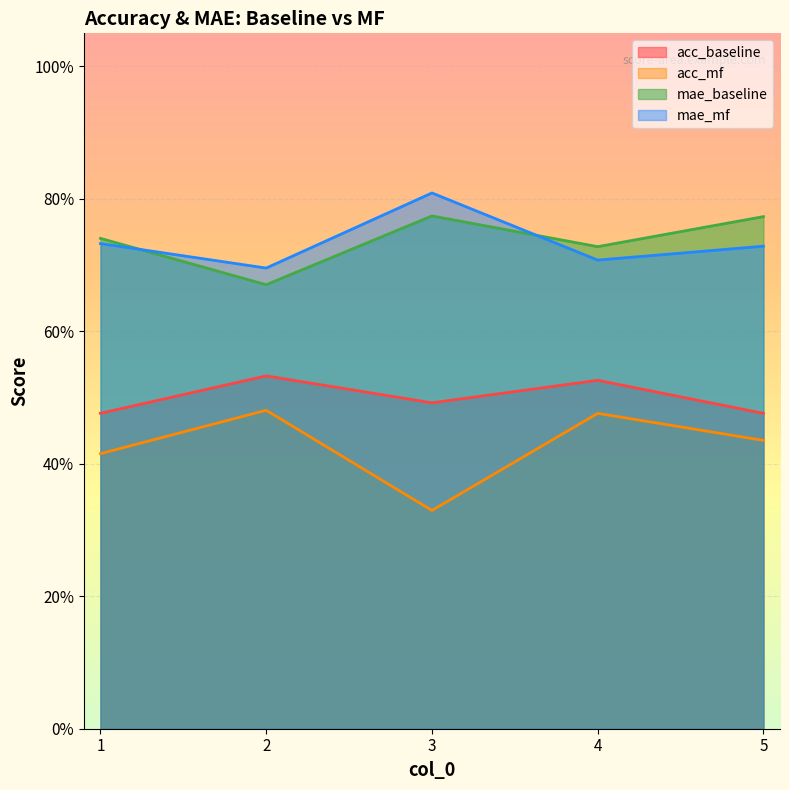

Reading left to right, what are all the values shown in this chart?

acc_baseline: 1=0.5	2=0.5	3=0.5	4=0.5	5=0.5
acc_mf: 1=0.4	2=0.5	3=0.3	4=0.5	5=0.4
mae_baseline: 1=0.7	2=0.7	3=0.8	4=0.7	5=0.8
mae_mf: 1=0.7	2=0.7	3=0.8	4=0.7	5=0.7